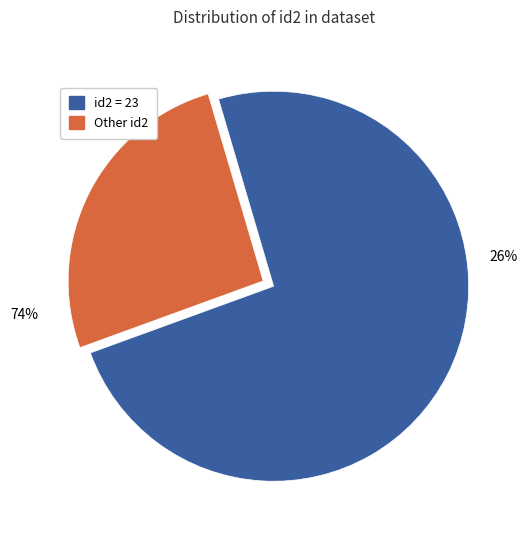

What is the largest slice in the pie chart?

23